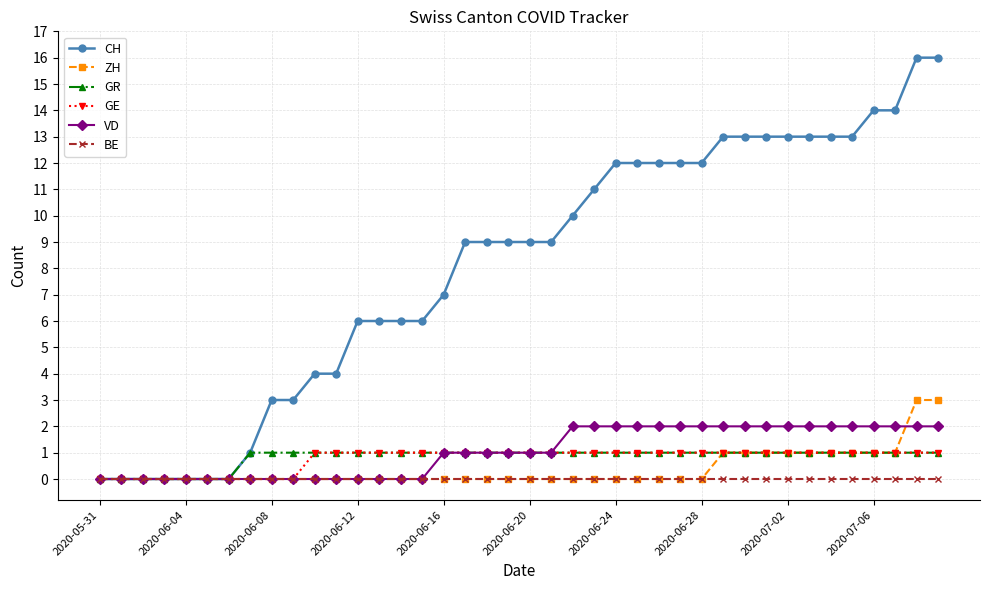

What is the sum of all CH values?

323